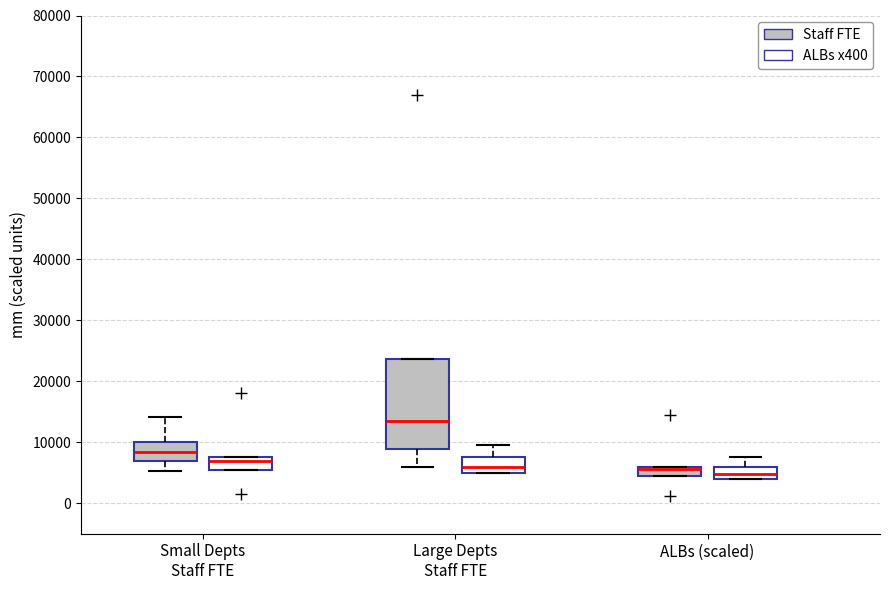

Which box is the tallest, from its lower edge to its upper edge?

Large Depts Staff FTE (Staff FTE)